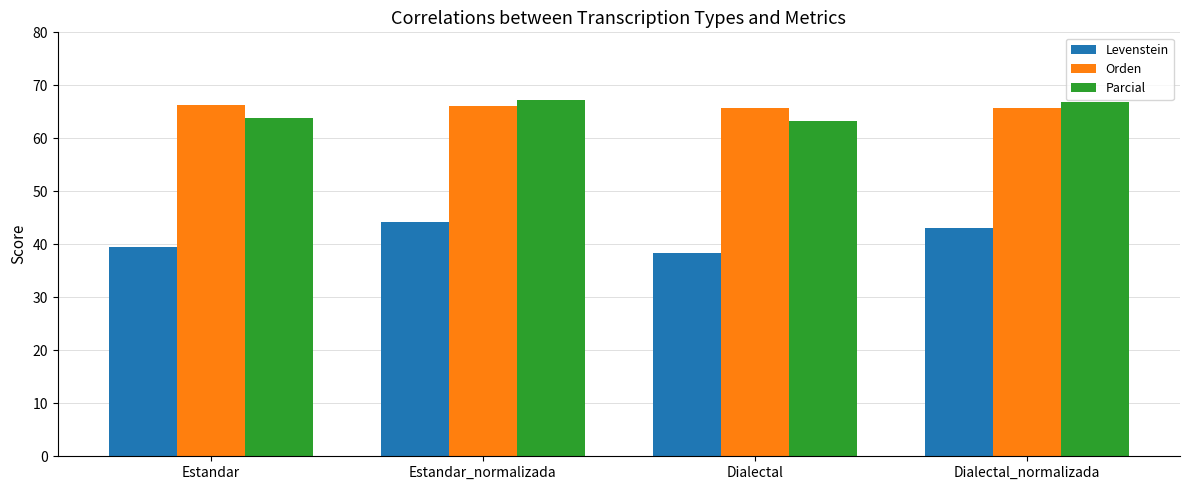

At which category is the sum across all series the highest?

Estandar_normalizada